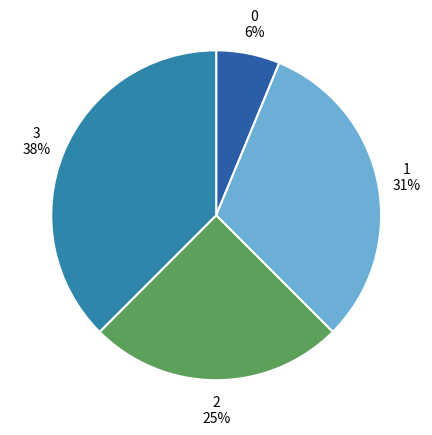

True or false: 1 accounts for 16% of the total.

False